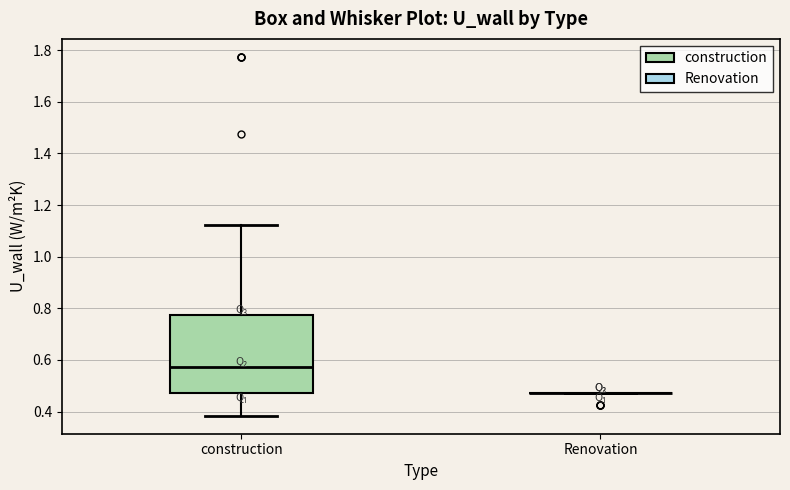

Comparing the boxes themselves (not the whiskers), which one is the tallest?

construction